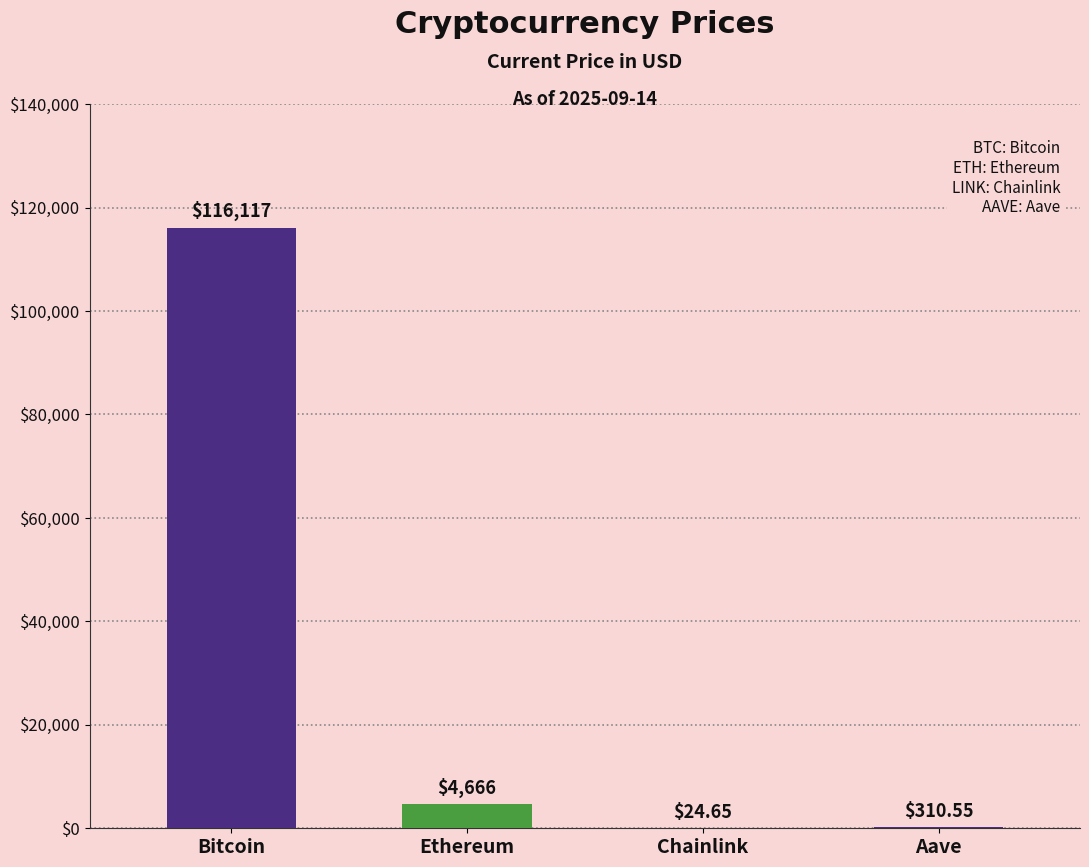

At which label does the data first exceed 4666?

Bitcoin